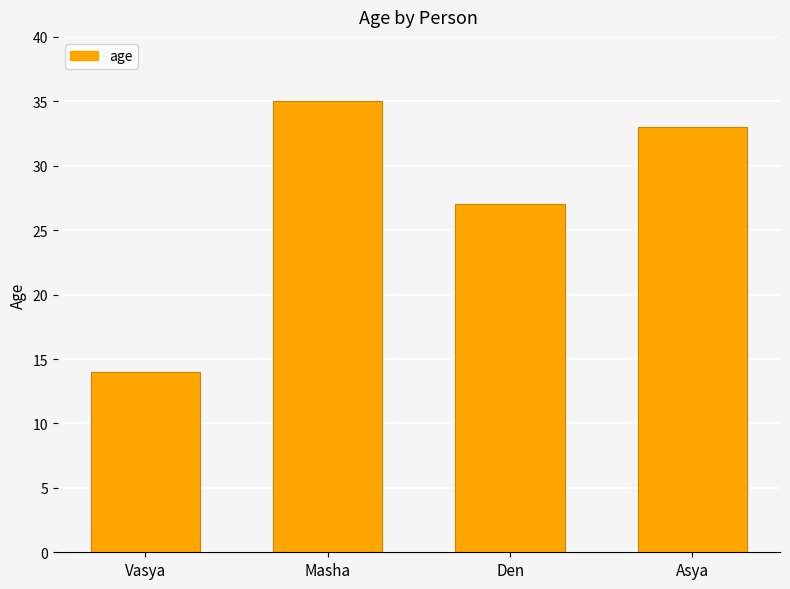

True or false: the data shows 27 at Den.

True